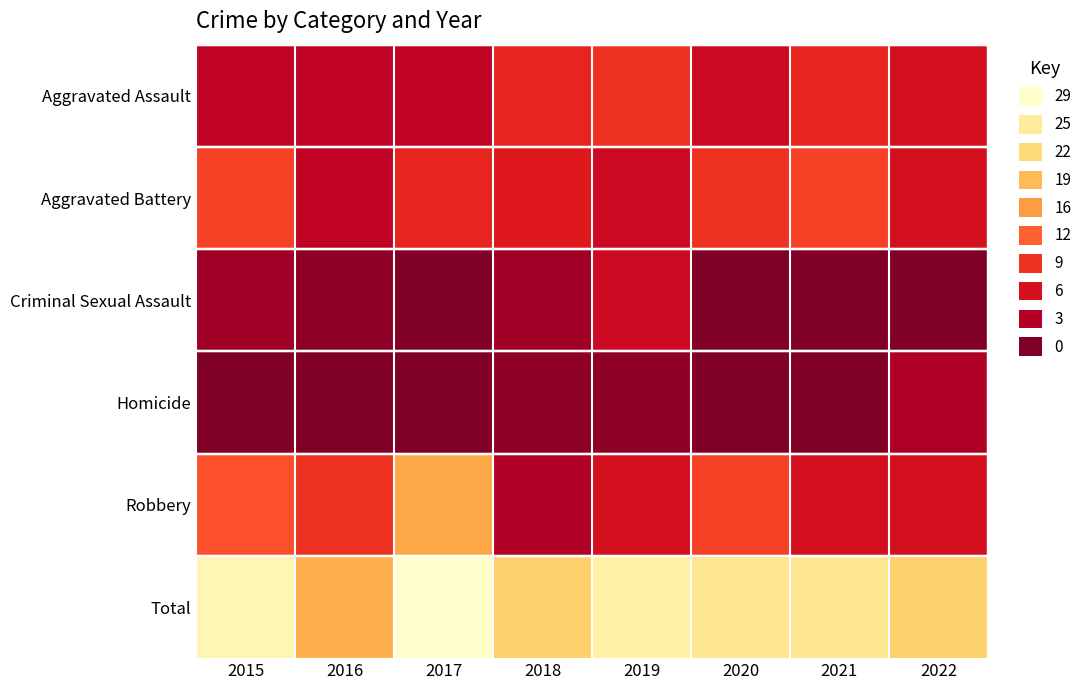

Reading left to right, what are all the values shown in this chart?

Aggravated Assault: 2015=4	2016=4	2017=4	2018=8	2019=9	2020=5	2021=8	2022=6
Aggravated Battery: 2015=10	2016=4	2017=8	2018=7	2019=5	2020=9	2021=10	2022=6
Criminal Sexual Assault: 2015=2	2016=1	2017=0	2018=2	2019=5	2020=0	2021=0	2022=0
Homicide: 2015=0	2016=0	2017=0	2018=1	2019=1	2020=0	2021=0	2022=3
Robbery: 2015=11	2016=9	2017=17	2018=3	2019=6	2020=10	2021=6	2022=6
Total: 2015=27	2016=18	2017=29	2018=21	2019=26	2020=24	2021=24	2022=21